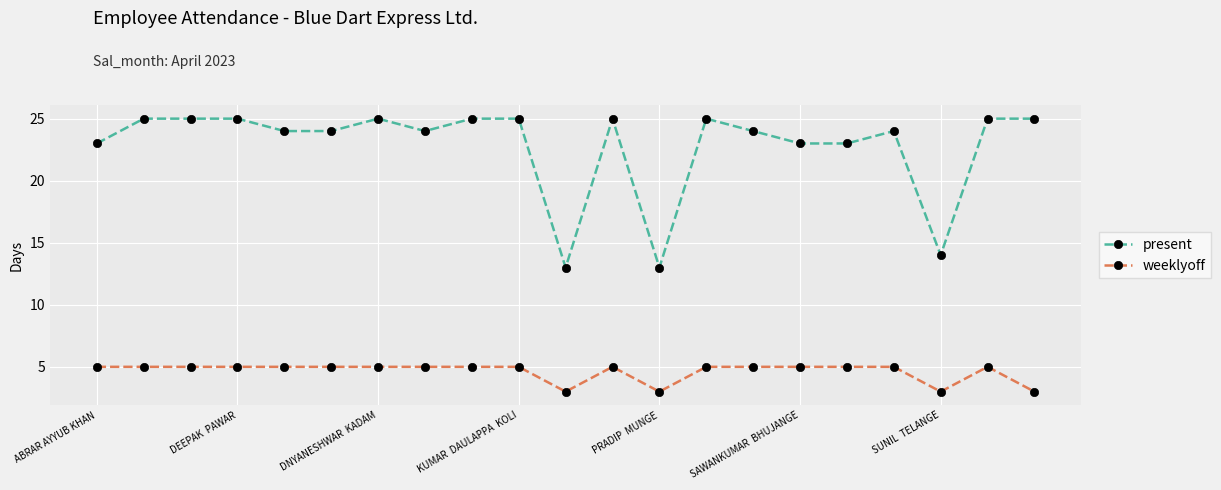

At how many categories does at least one series exceed 10?

21